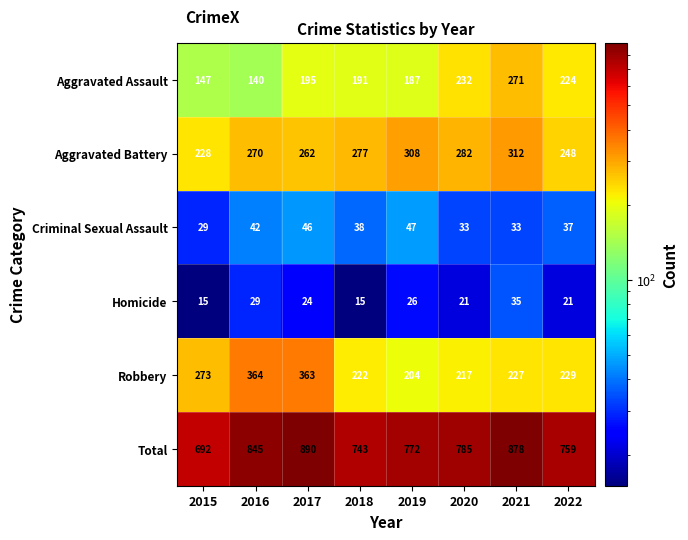

Which series has the widest spread of values?

Total